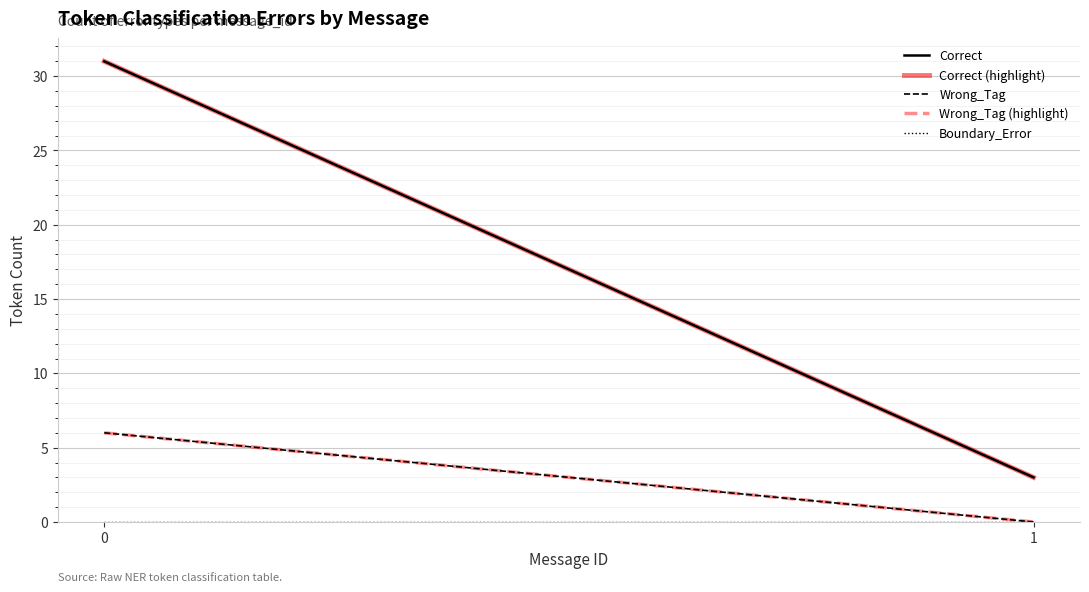

What are all the series names shown in the legend?

Correct, Correct (highlight), Wrong_Tag, Wrong_Tag (highlight), Boundary_Error